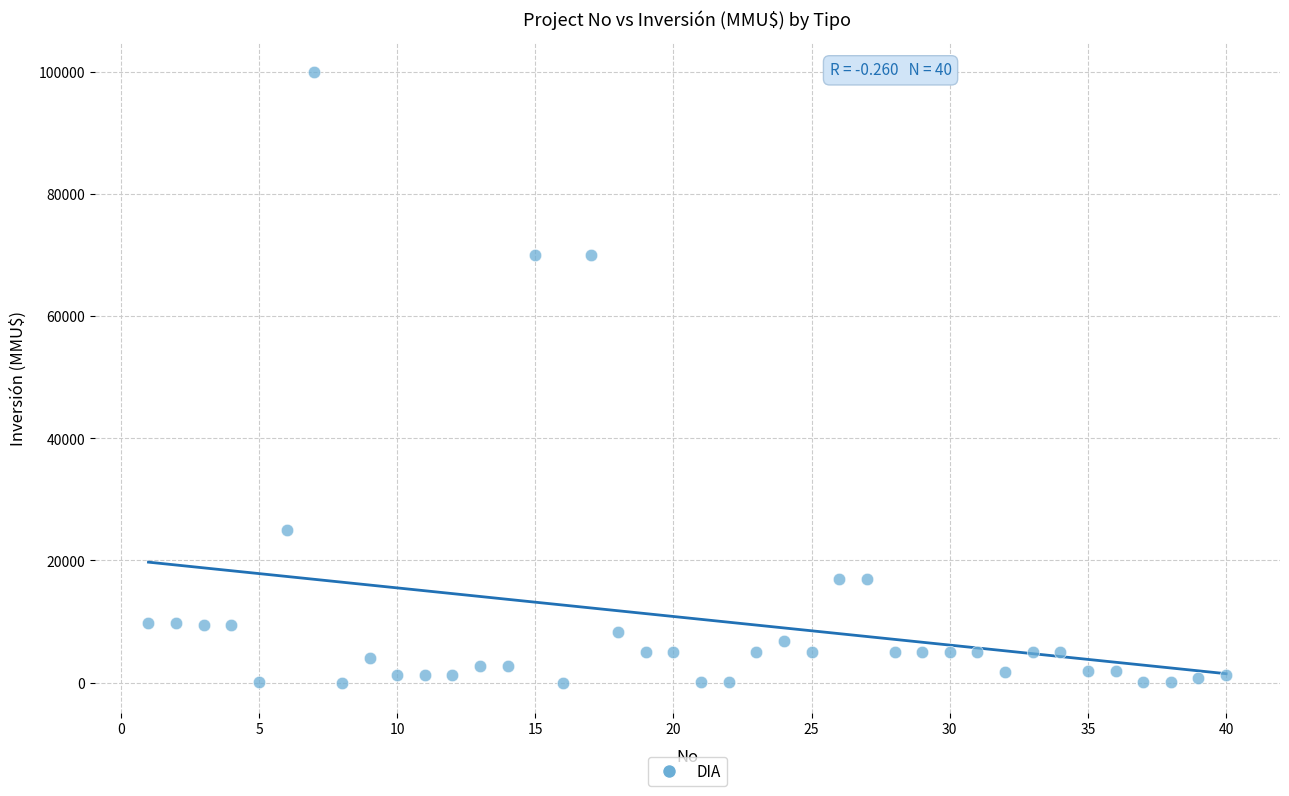

What is the range of X values (max minus min)?

39